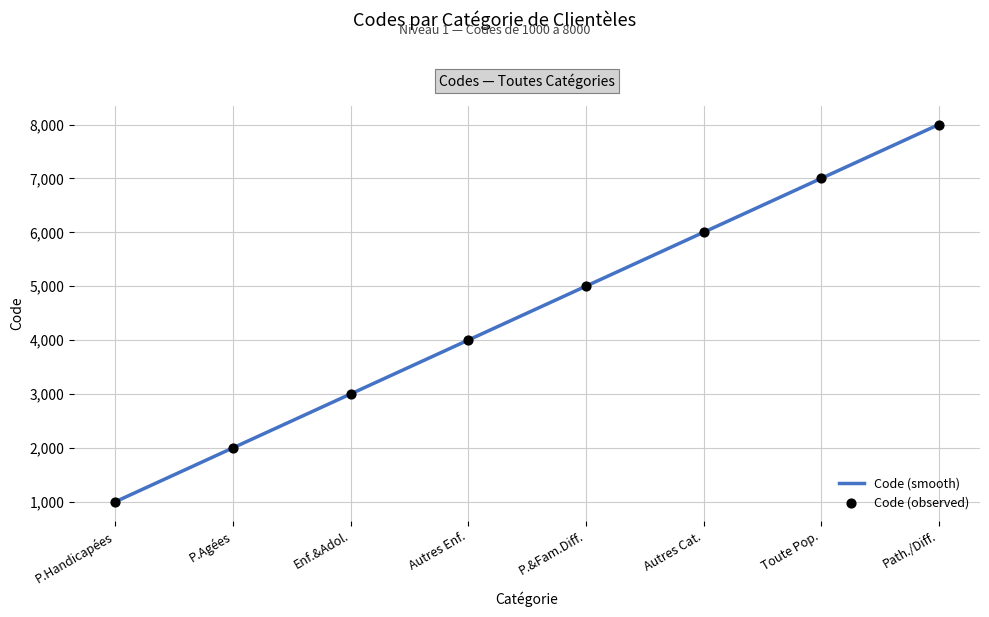

What is the highest value of the Code (smooth) series?

8000.0